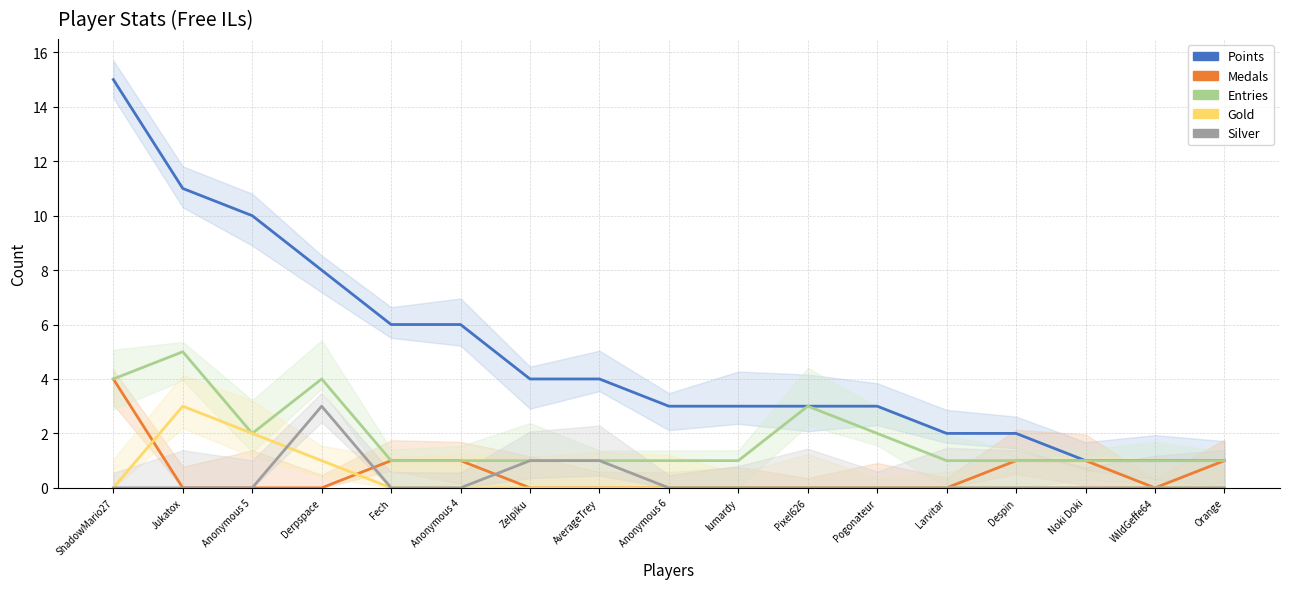

The Entries series shows 4 at Derpspace. True or false?

True